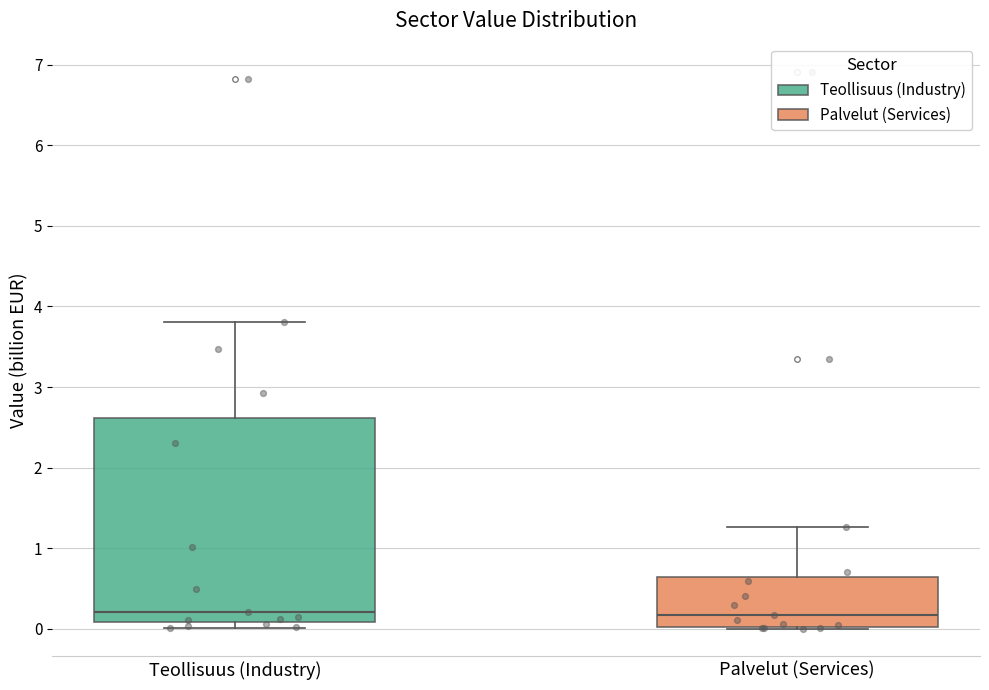

Which box is the tallest, from its lower edge to its upper edge?

Teollisuus (Industry)